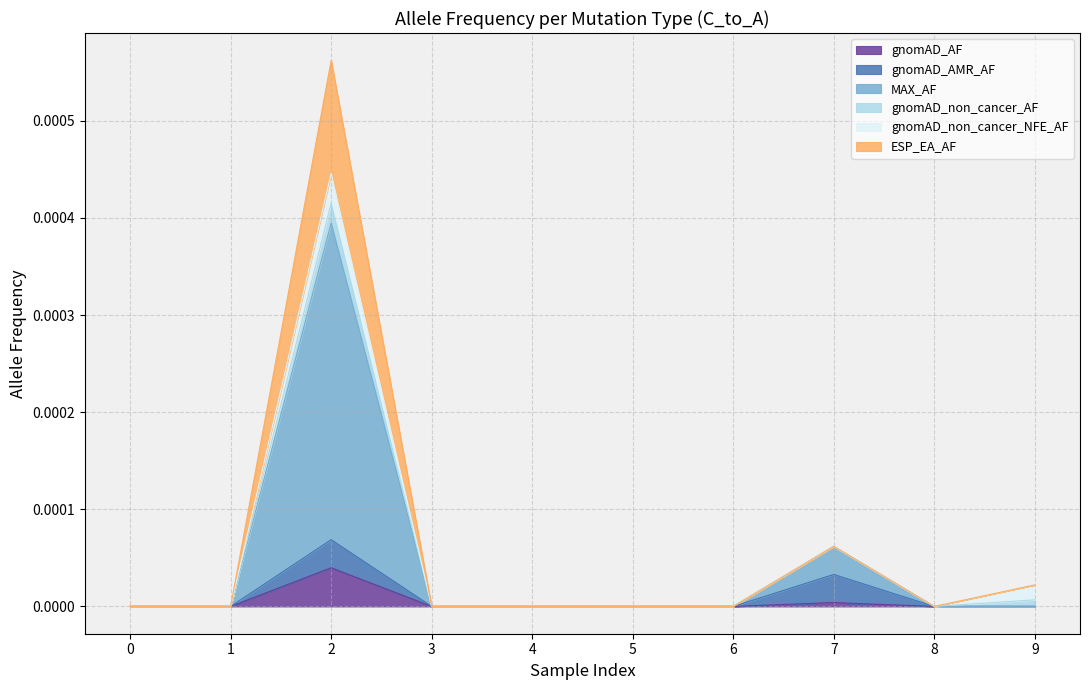

The gnomAD_AF series shows 0.0 at 8. True or false?

True